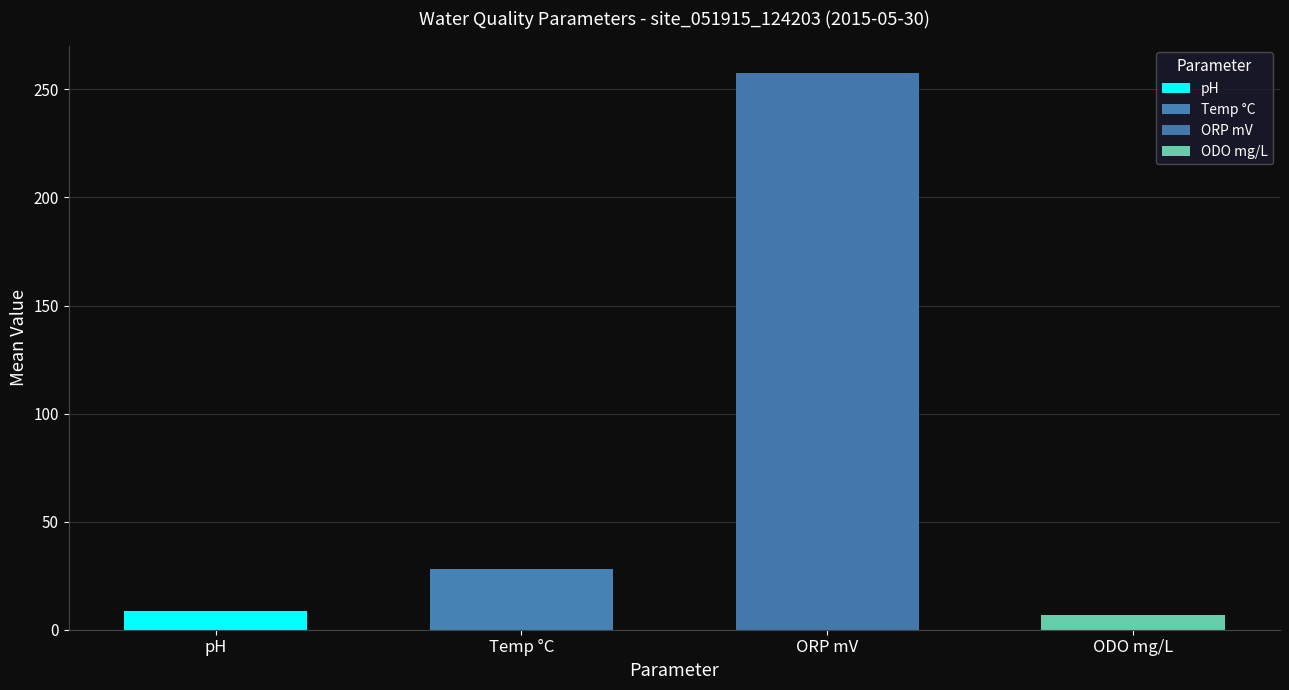

Which series has the largest range (max minus min)?

ORP mV